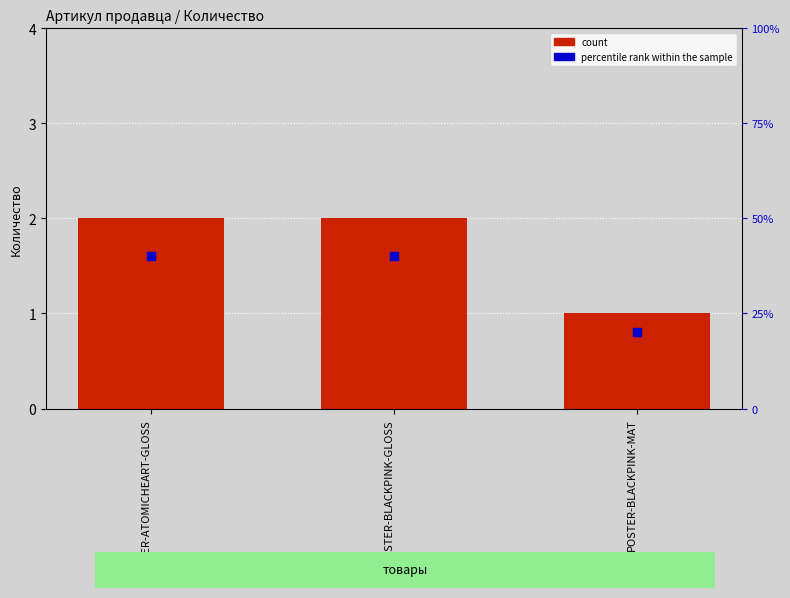

Which series has the largest total across all categories?

percentile rank within the sample